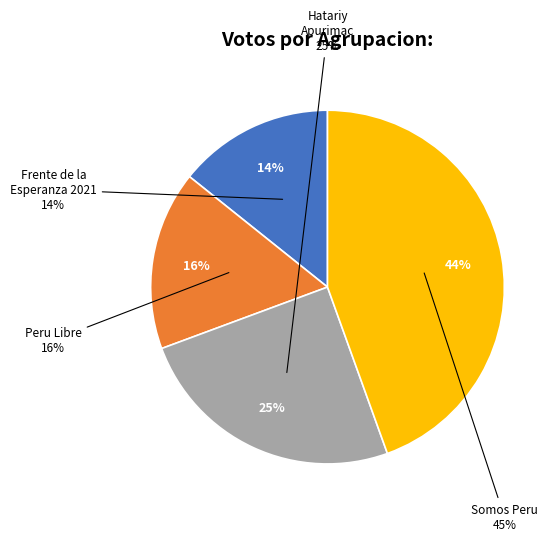

To the nearest percent, what portion does PARTIDO FRENTE DE LA ESPERANZA 2021 represent?

14%